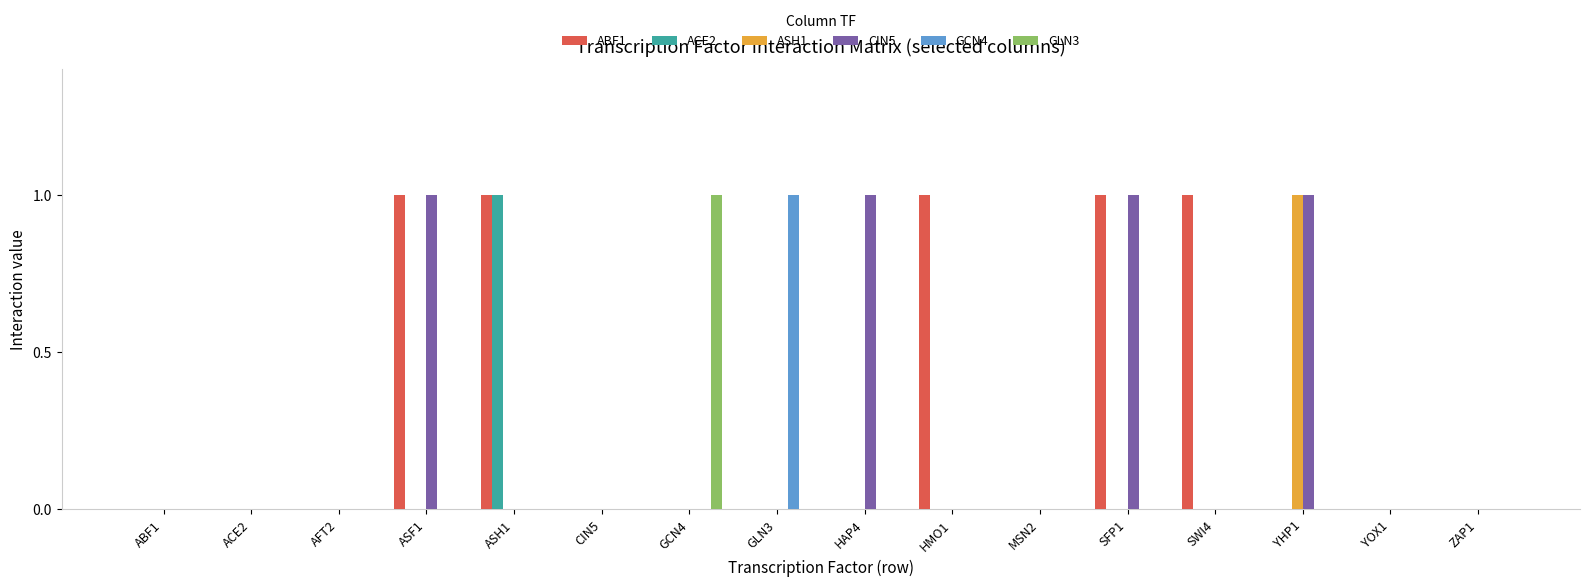

Reading left to right, list all the values displayed in this chart.

ABF1: 0	0	0	1	1	0	0	0	0	1	0	1	1	0	0	0
ACE2: 0	0	0	0	1	0	0	0	0	0	0	0	0	0	0	0
ASH1: 0	0	0	0	0	0	0	0	0	0	0	0	0	1	0	0
CIN5: 0	0	0	1	0	0	0	0	1	0	0	1	0	1	0	0
GCN4: 0	0	0	0	0	0	0	1	0	0	0	0	0	0	0	0
GLN3: 0	0	0	0	0	0	1	0	0	0	0	0	0	0	0	0